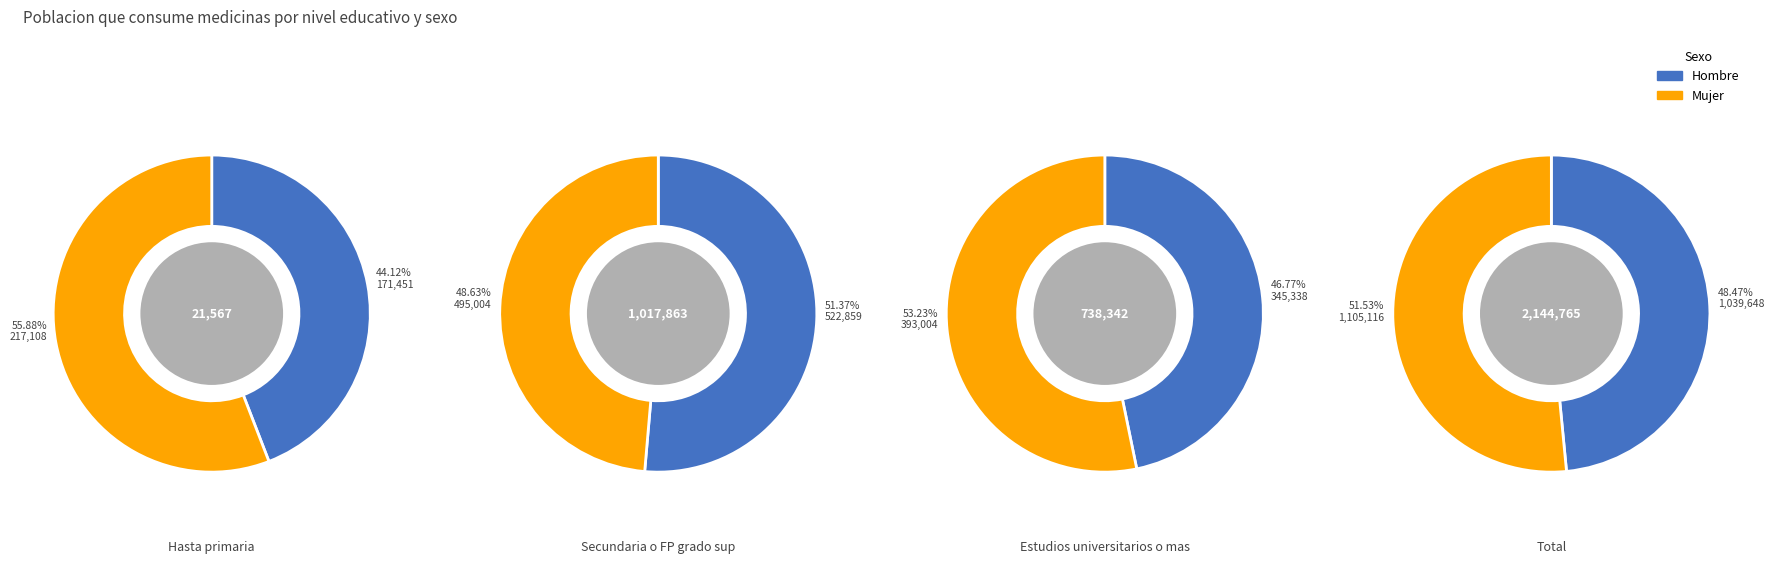

To the nearest percent, what is the difference between the 3 and 0 slice percentages?

40%